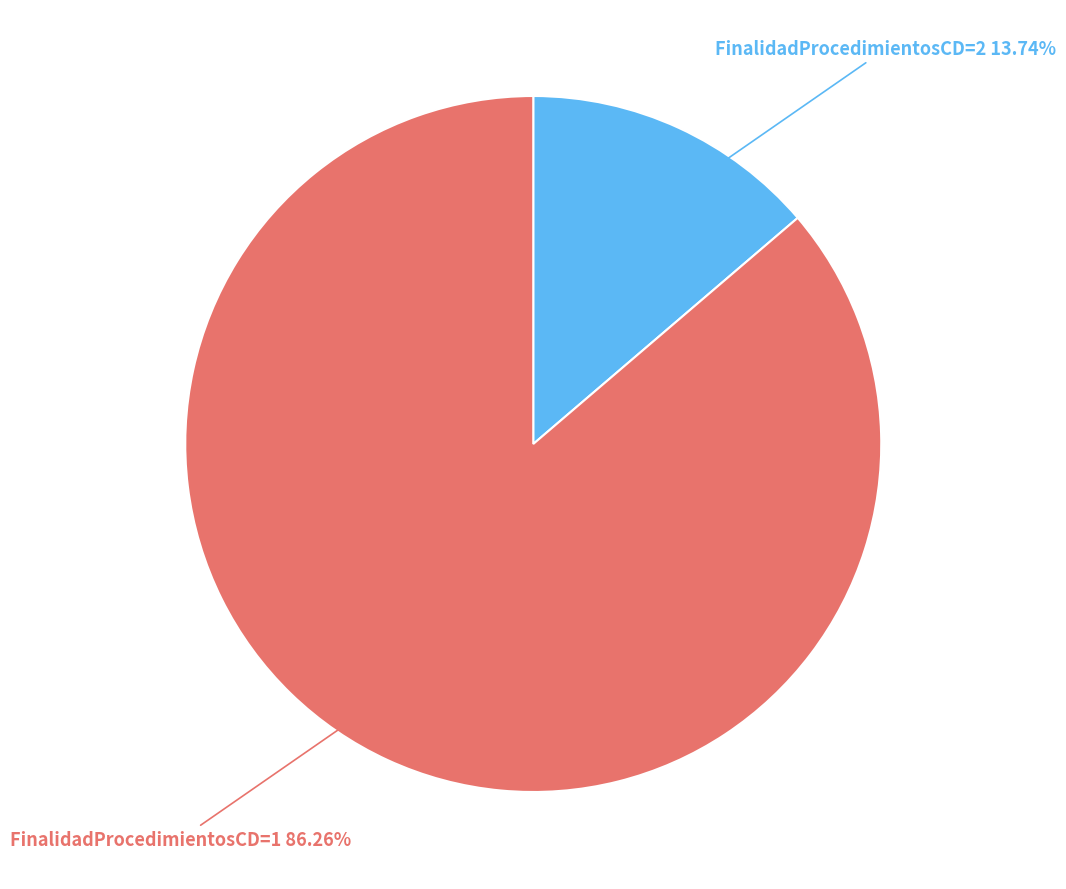

Approximately how many times larger is the value at FinalidadProcedimientosCD=1 compared to FinalidadProcedimientosCD=2?

6.3